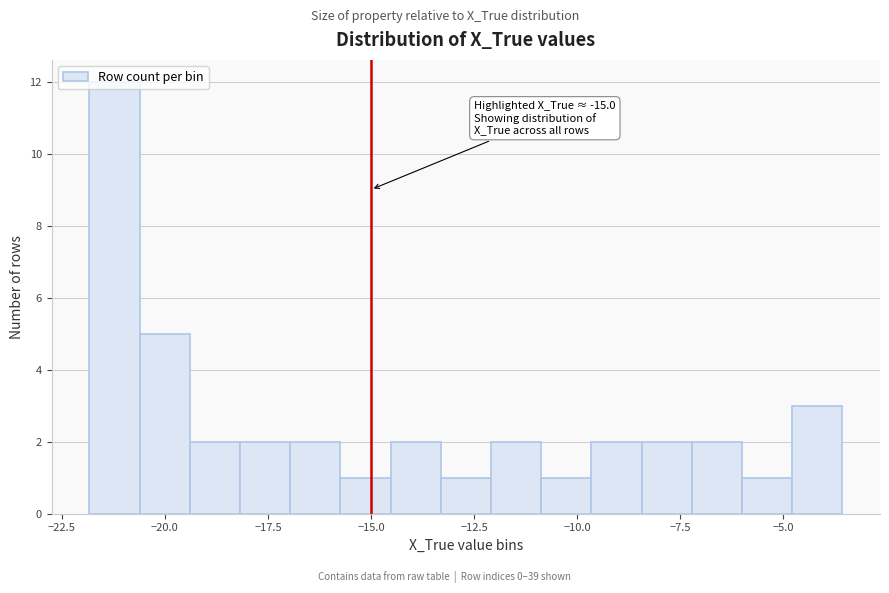

Around what value on the x-axis is the tallest bar? Give the approximate position of its centre, as read against the axis.

-21.0